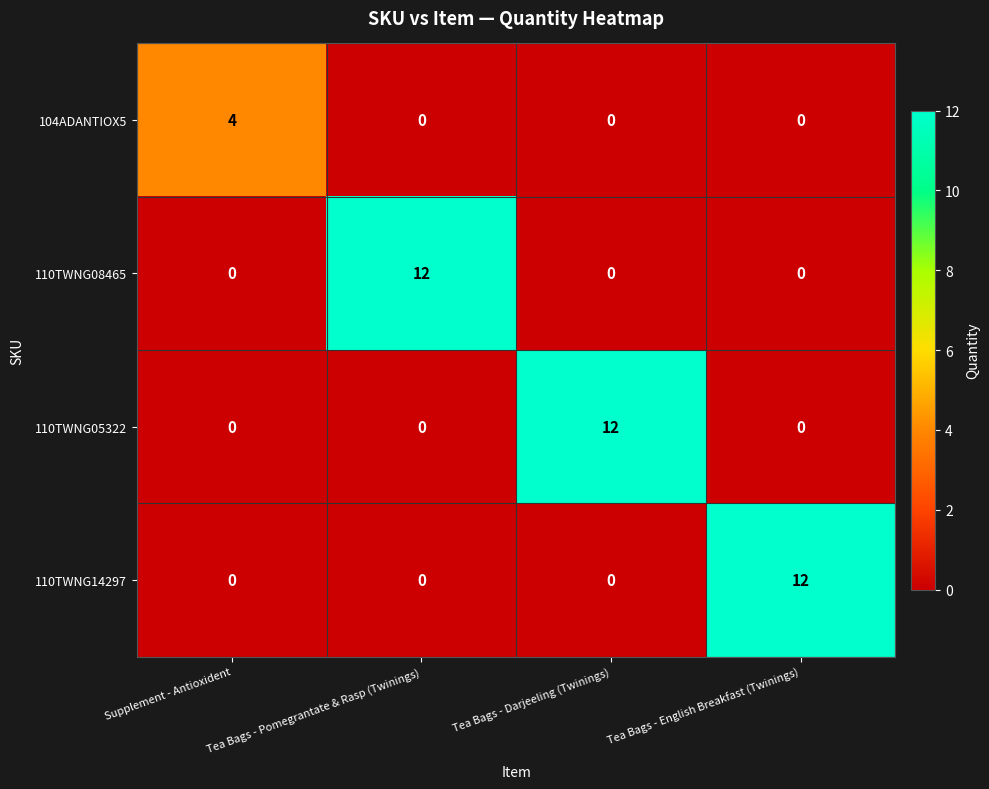

What is the total value across all series at Tea Bags - English Breakfast (Twinings)?

12